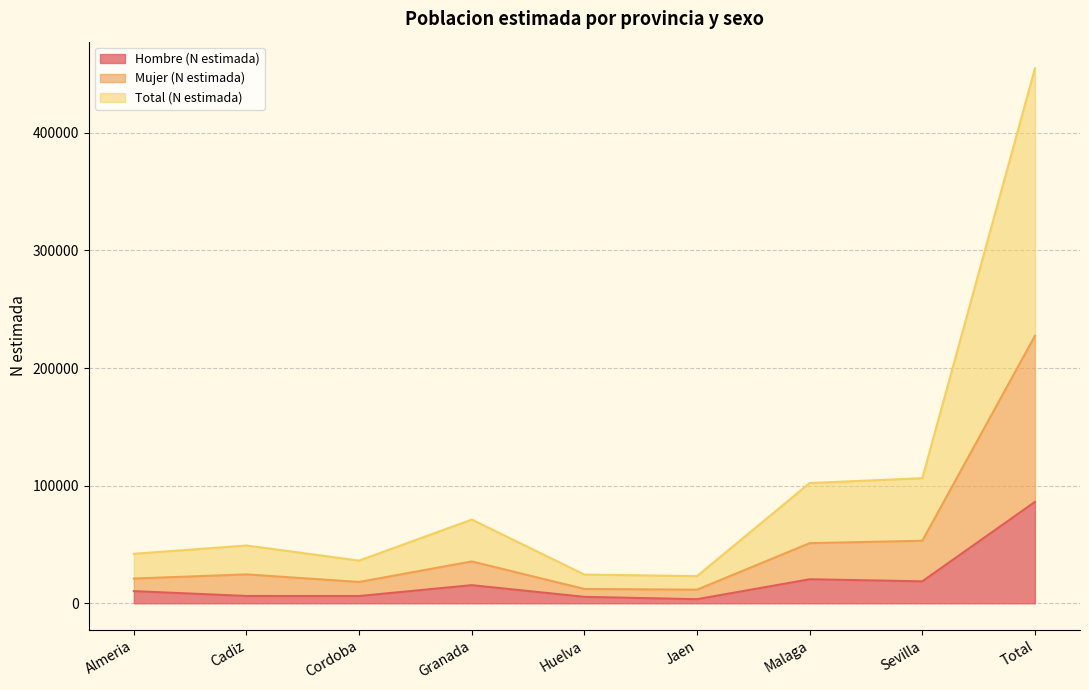

The value of Mujer (N estimada) at Sevilla is 53165. True or false?

True